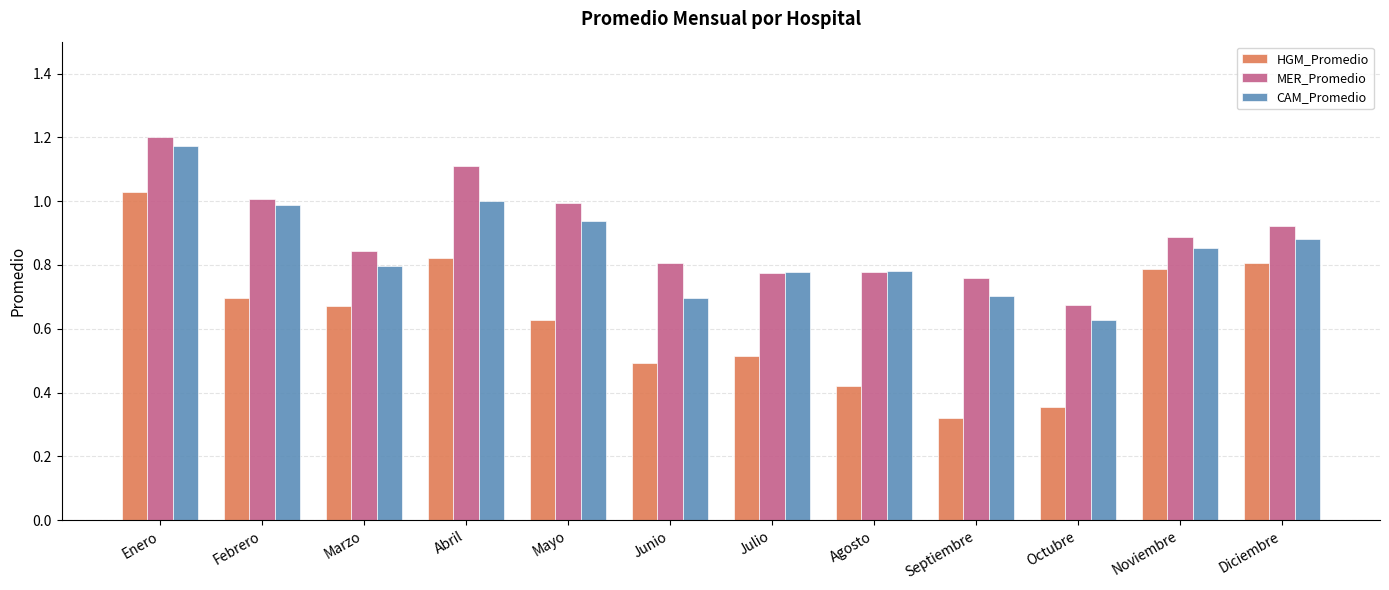

At which category is the sum across all series the highest?

Enero